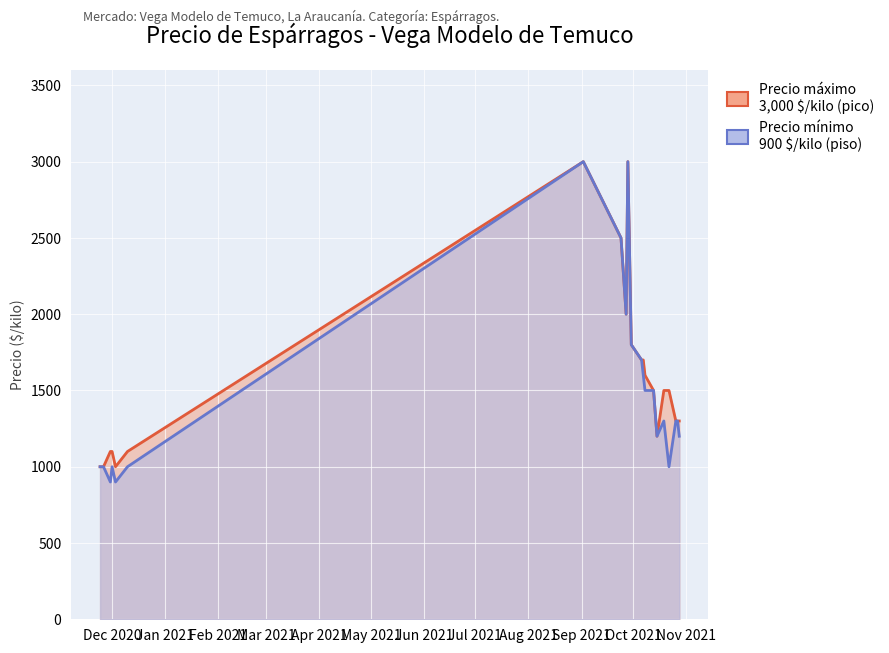

What is the maximum value shown in the chart?

3000